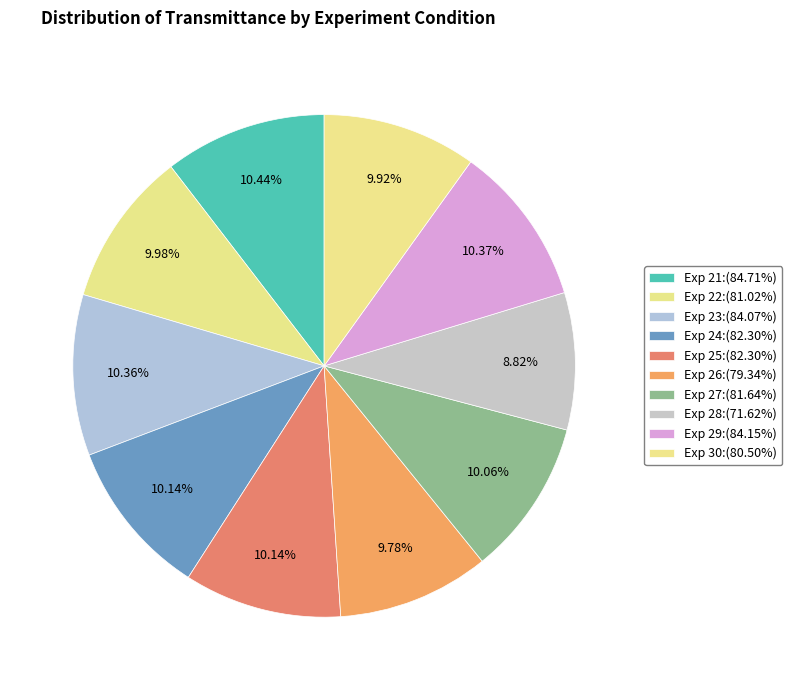

Rank the categories by value from lowest to highest.

28, 26, 30, 22, 27, 24, 25, 23, 29, 21